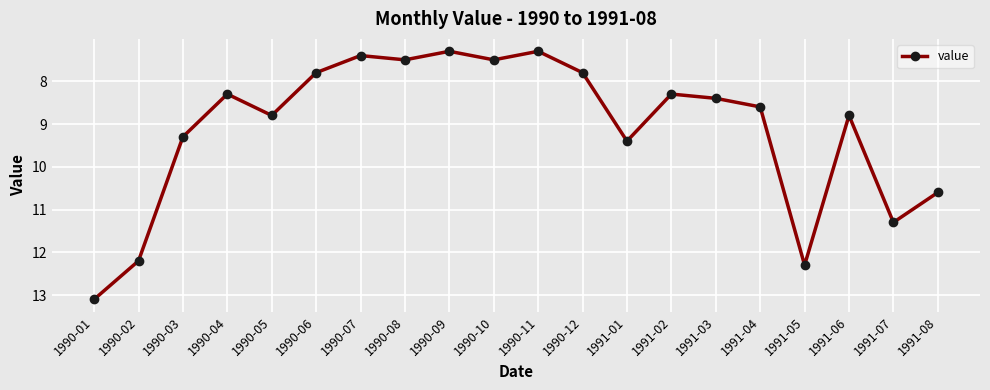

Where is the first local maximum?

1990-05